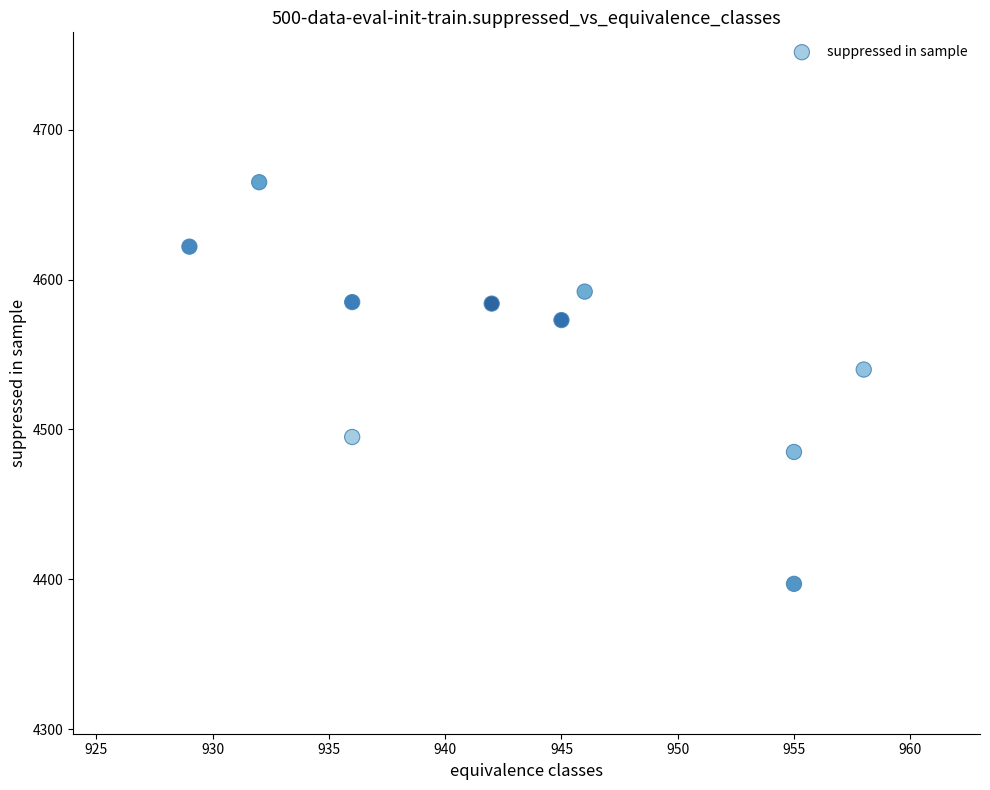

What is the range of Y values (max minus min)?

268